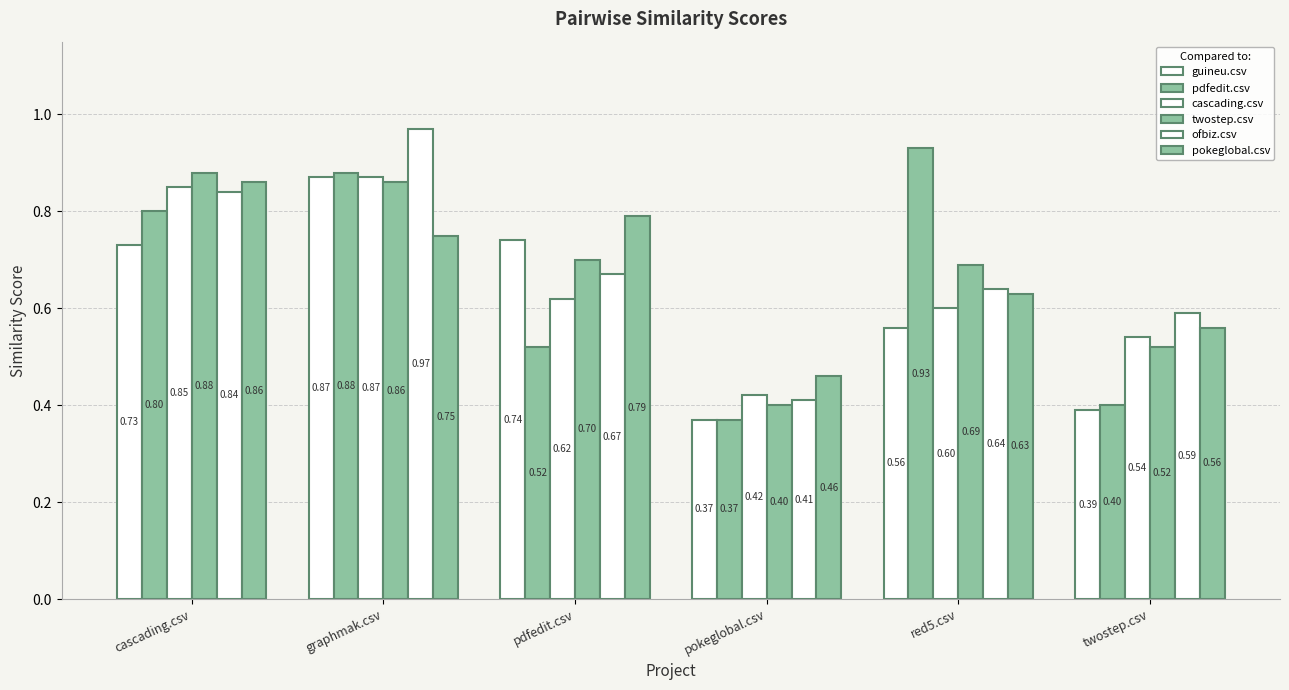

Count the number of data series in this chart.

6